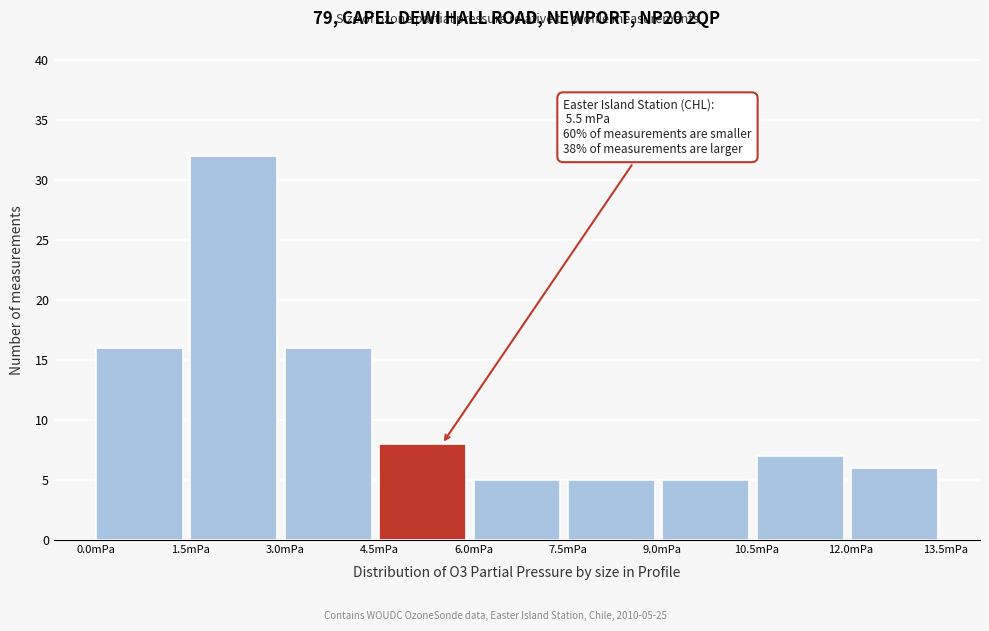

Over which range of the x-axis is the bar tallest?

1.5 to 3.0